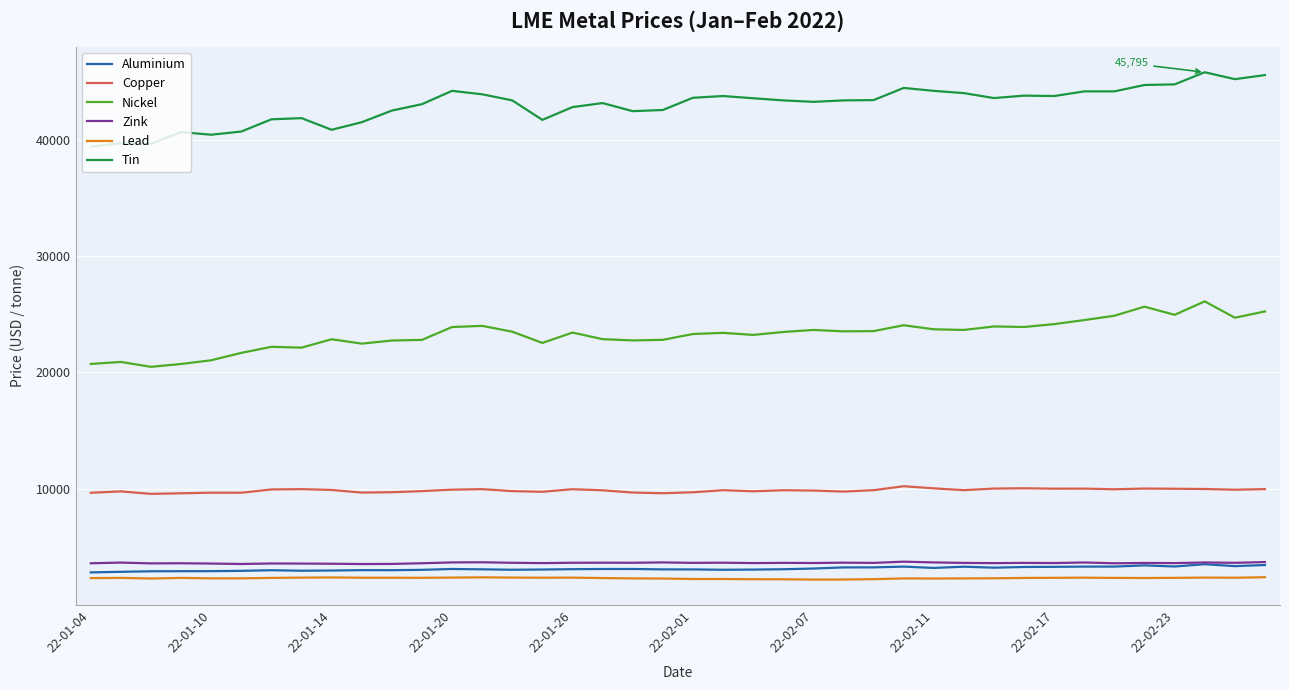

Which series has the largest total across all categories?

Tin